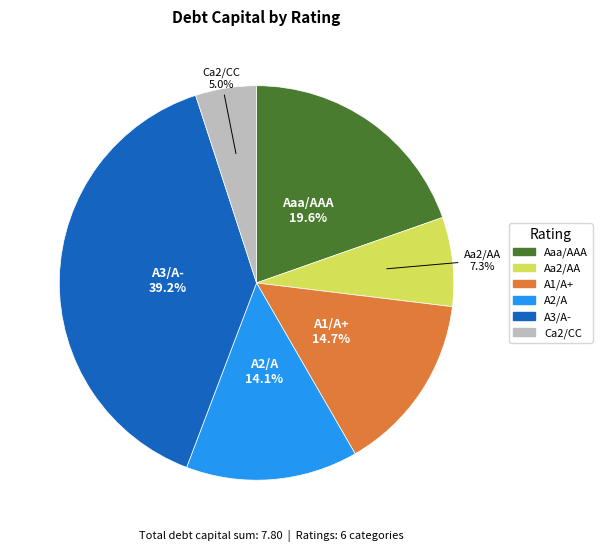

Does any single category account for the majority?

No